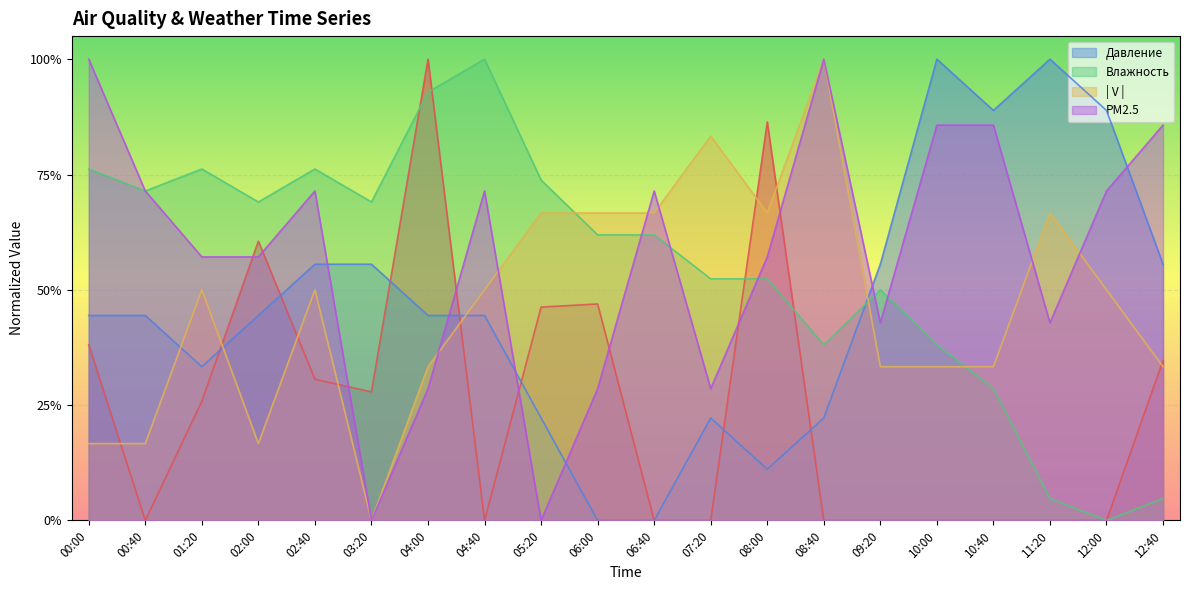

At how many categories does at least one series exceed 0?

20